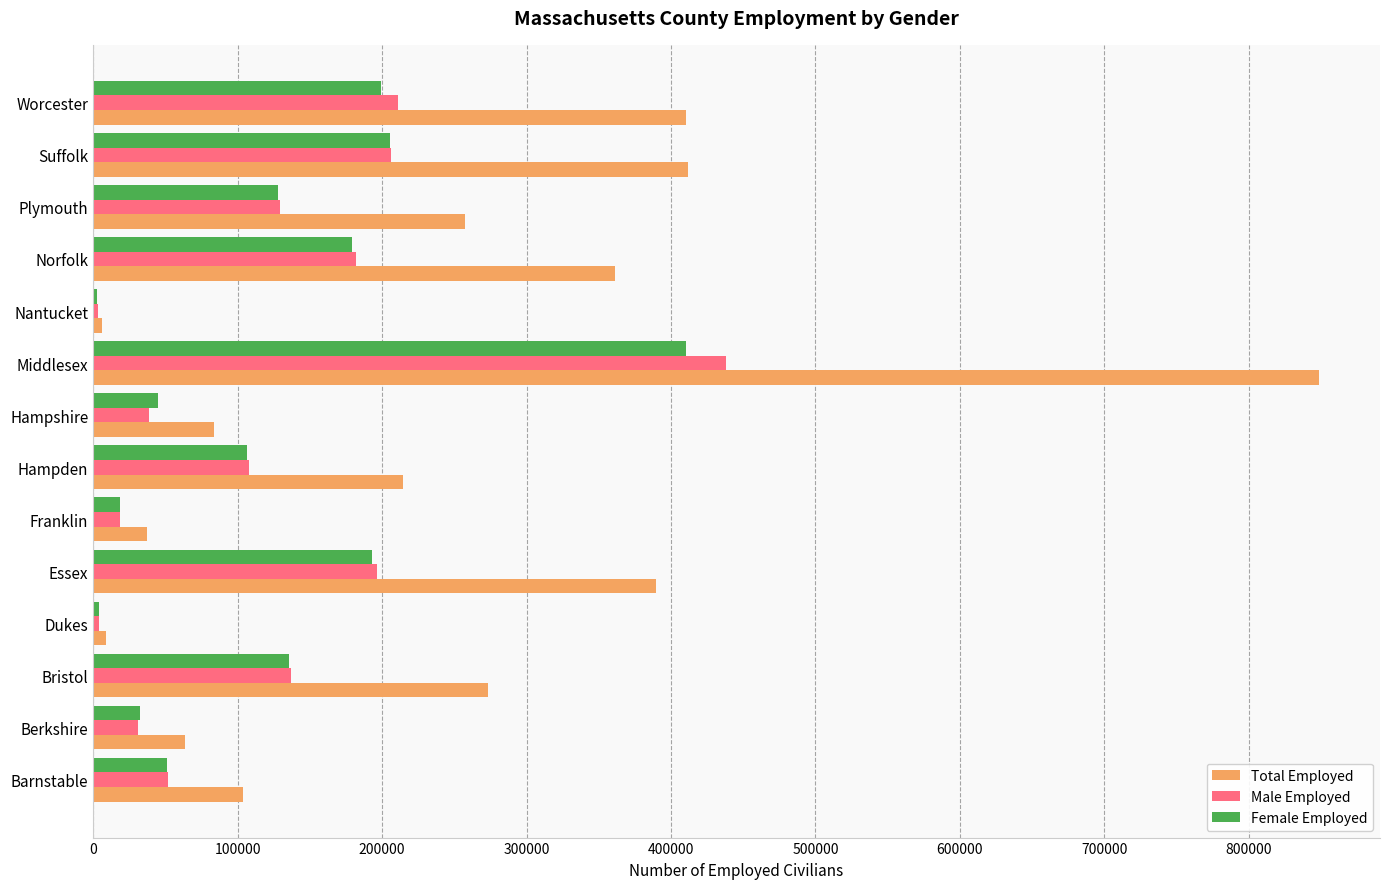

Which category has the highest value in the Male Employed series?

Middlesex